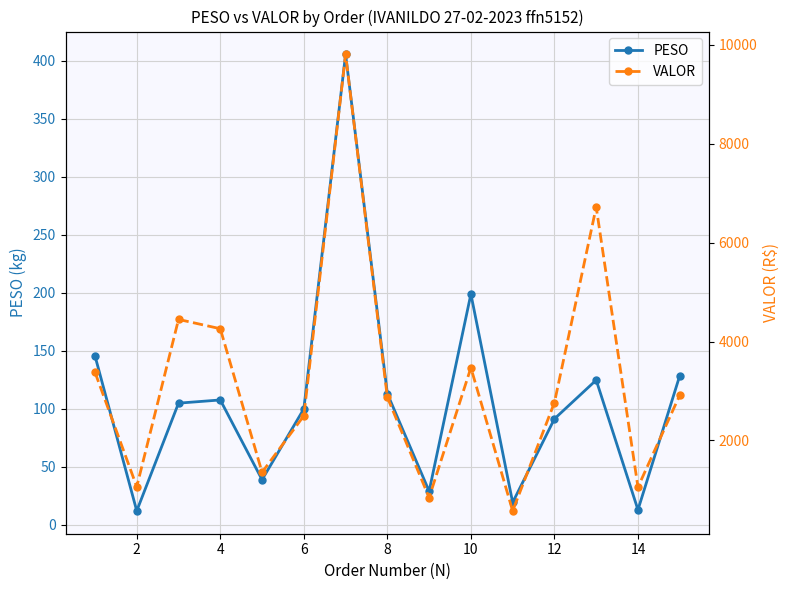

True or false: VALOR and PESO intersect in this chart.

False